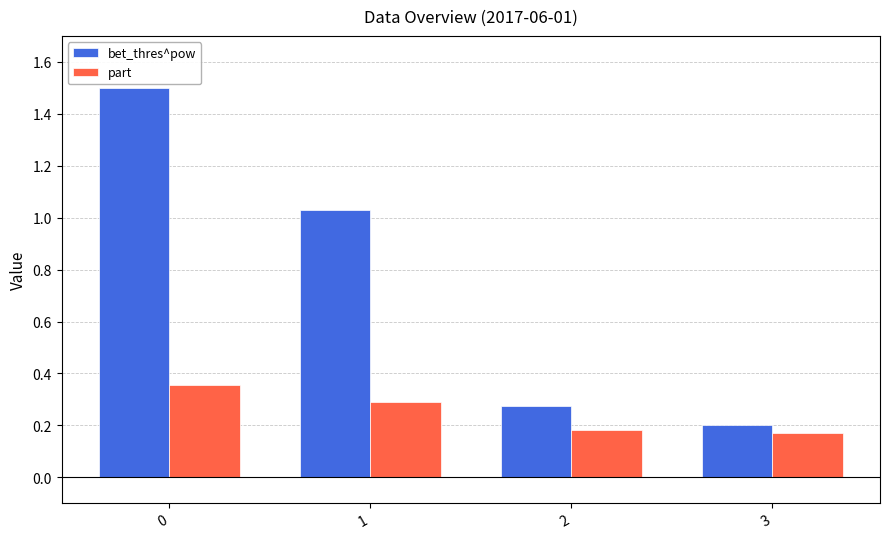

At which label does bet_thres^pow reach its minimum?

3